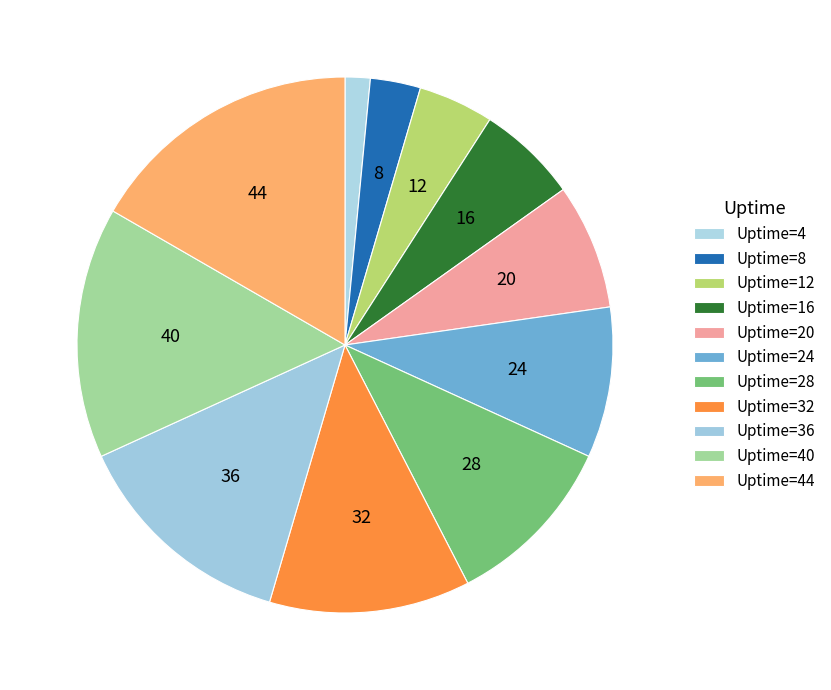

Is there a majority slice in this chart?

No